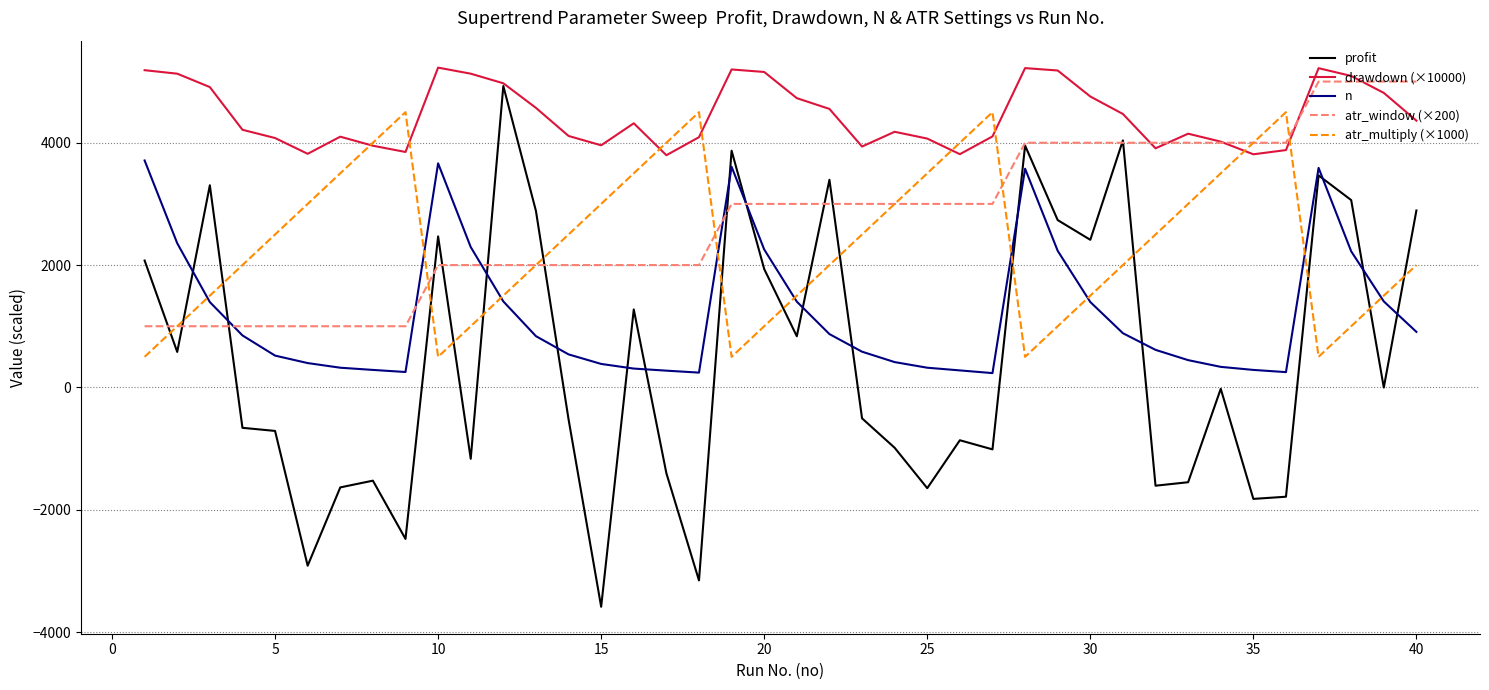

Which series has the widest spread of values?

profit